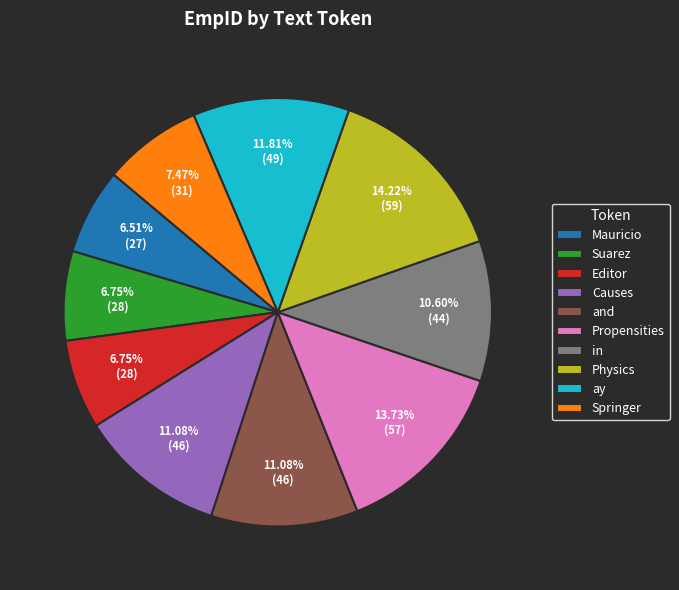

Is there any slice that represents more than half of the pie?

No